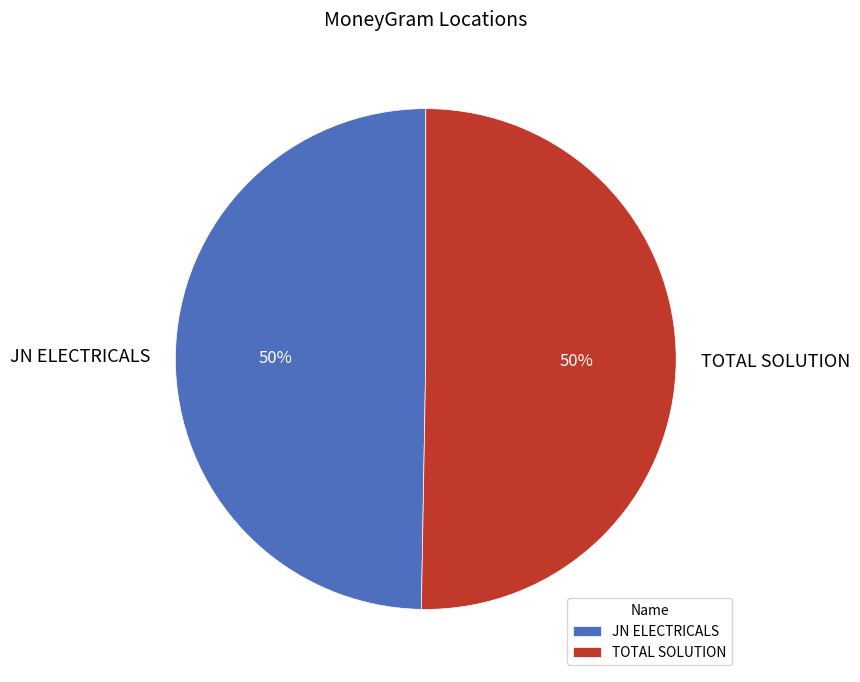

What is the ratio of the value at TOTAL SOLUTION to the value at JN ELECTRICALS?

1.0